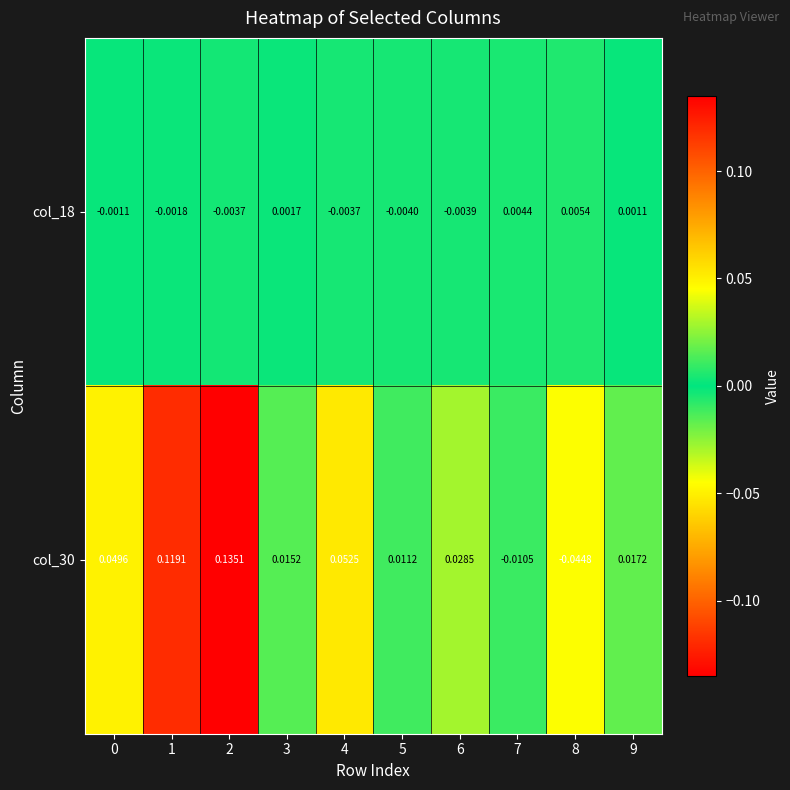

Is the value of col_30 at 6 greater than the value of col_18 at 3?

Yes